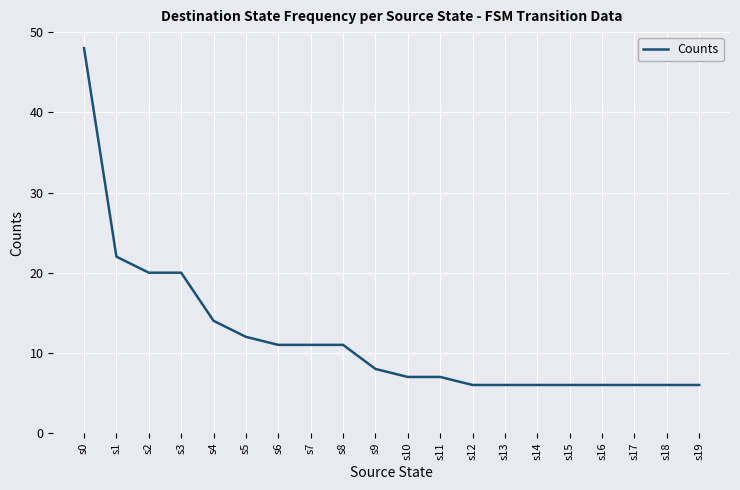

Reading right to left, extract all data points from this chart.

6	6	6	6	6	6	6	6	7	7	8	11	11	11	12	14	20	20	22	48